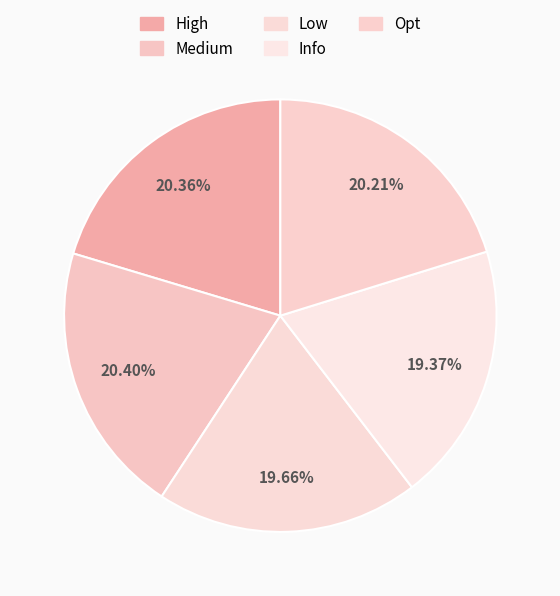

How many slices are in this pie chart?

5